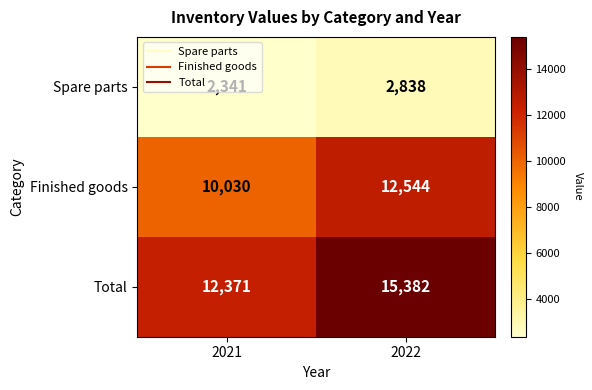

List the labels in order of Finished goods value, largest first.

2022, 2021